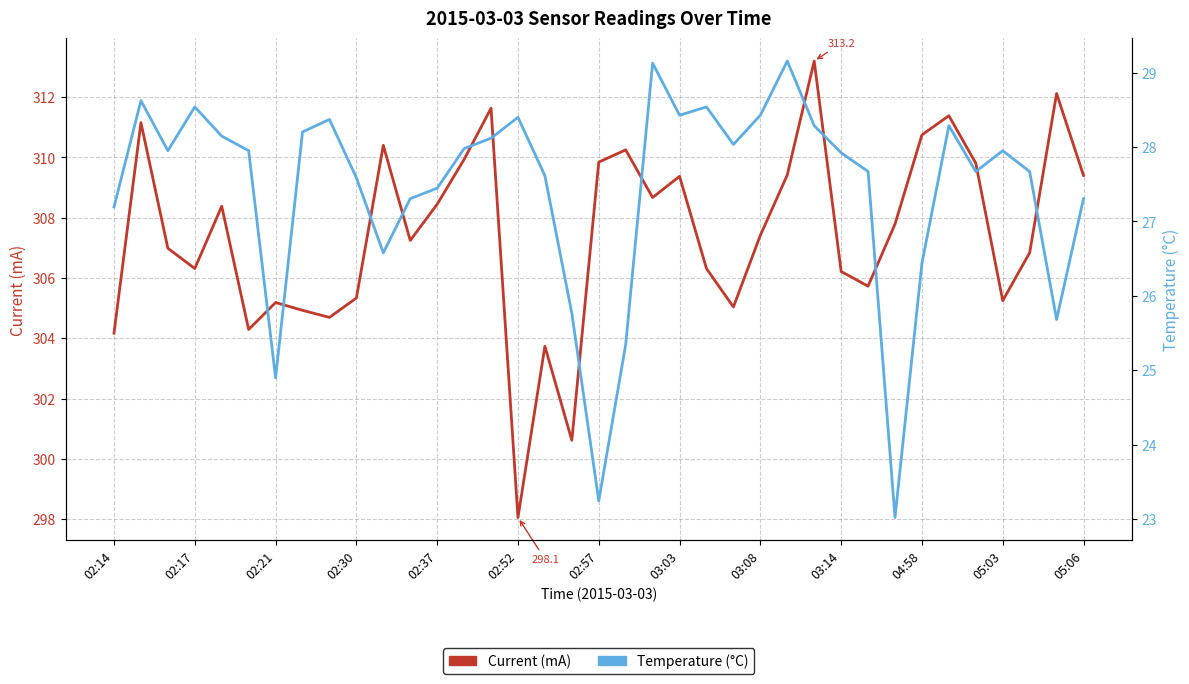

Is this an area chart (filled region under the line)?

No